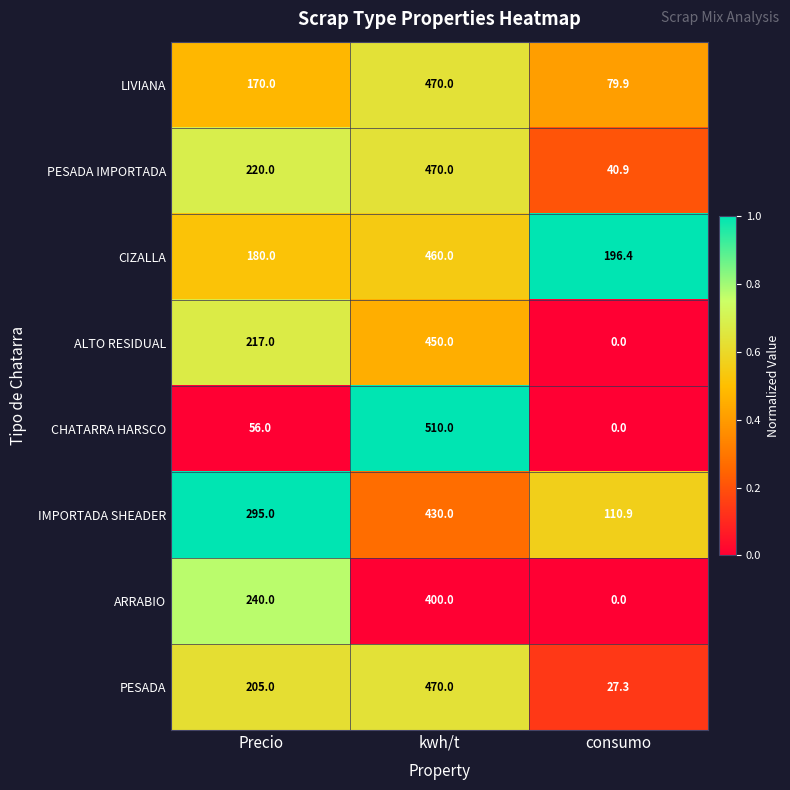

What is the average value of the IMPORTADA SHEADER series?

278.6